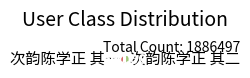

Combined, do 次韵陈学正 其二 and 次韵陈学正 其一 account for over 50%?

Yes